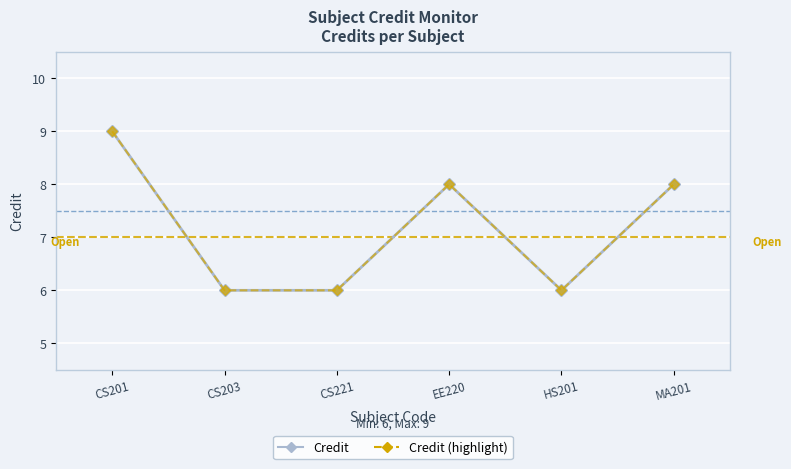

Is this an area chart (filled region under the line)?

No